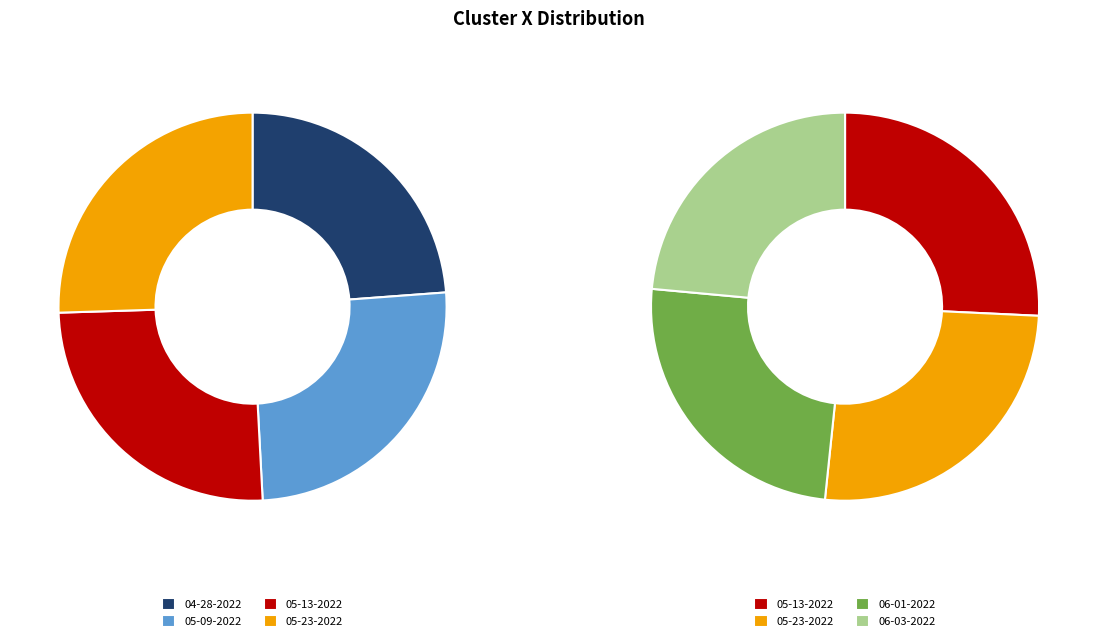

Approximately how many times larger is the value at aladdin 06-03-2022.mat compared to aladdin 05-23-2022.mat?

0.9